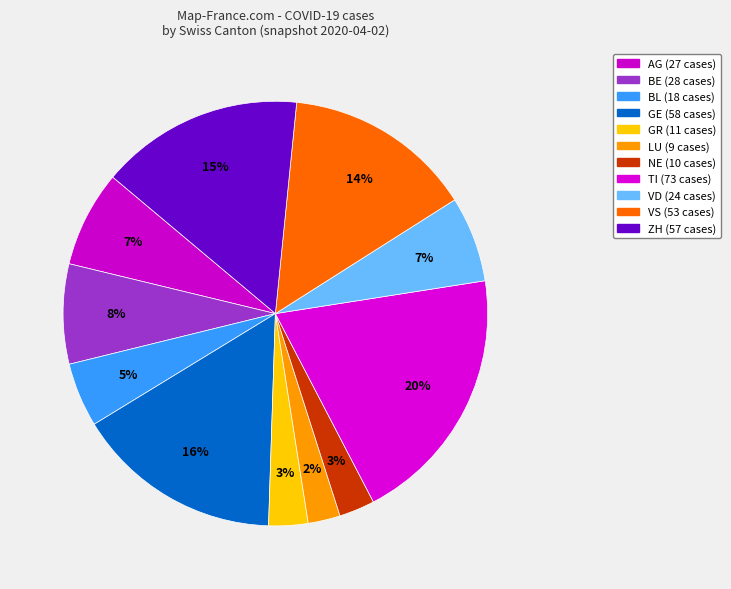

Does any single category account for the majority?

No